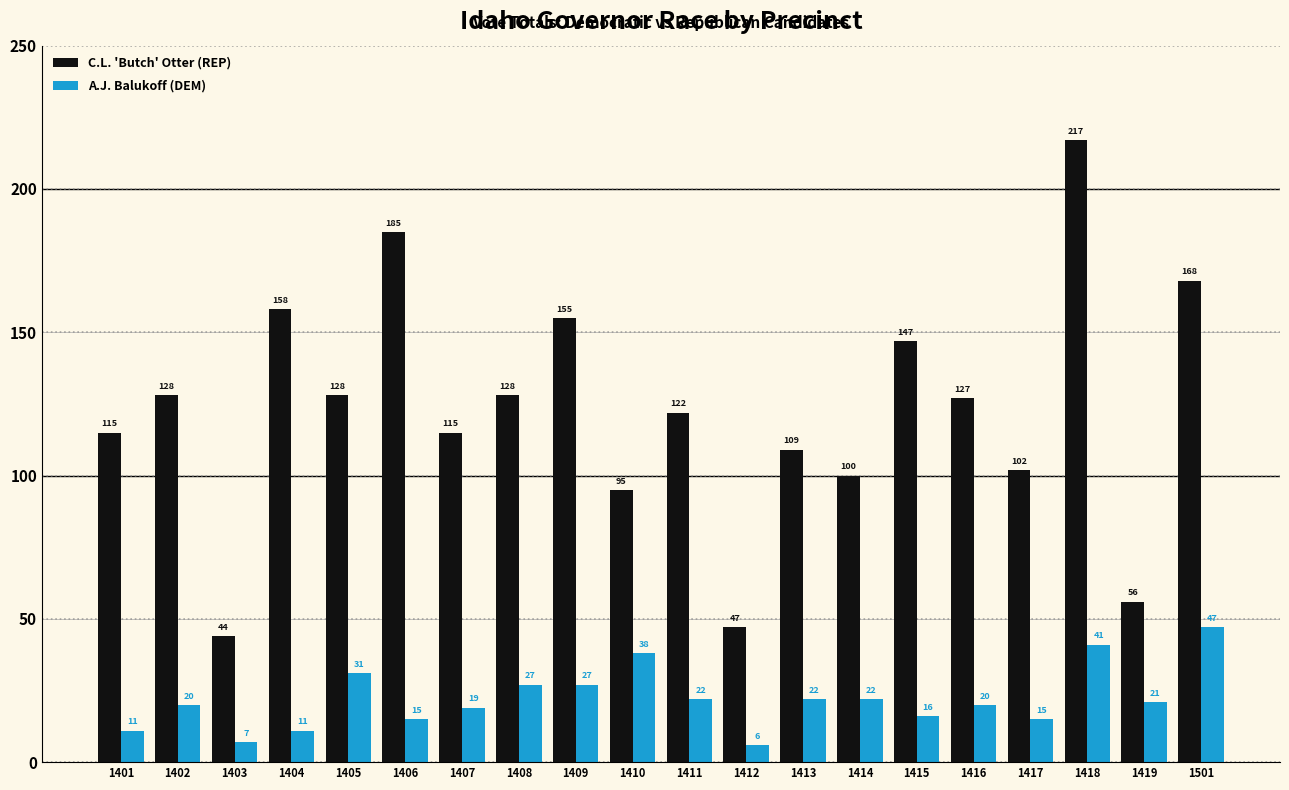

What is the value of the C.L. 'Butch' Otter (REP) bar at the 12th from the left?

47